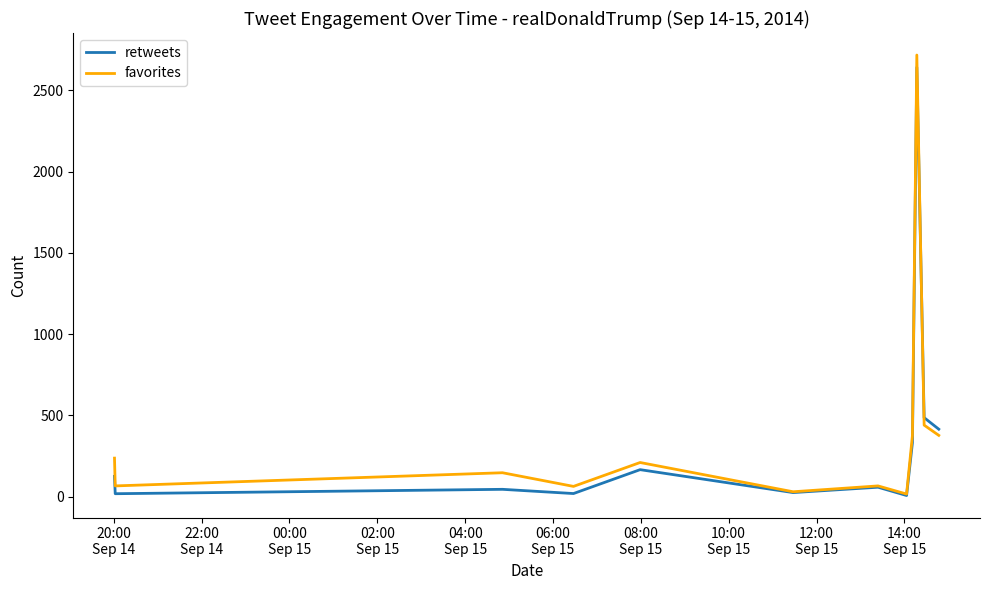

List the series in order of their overall mean, lowest first.

retweets, favorites